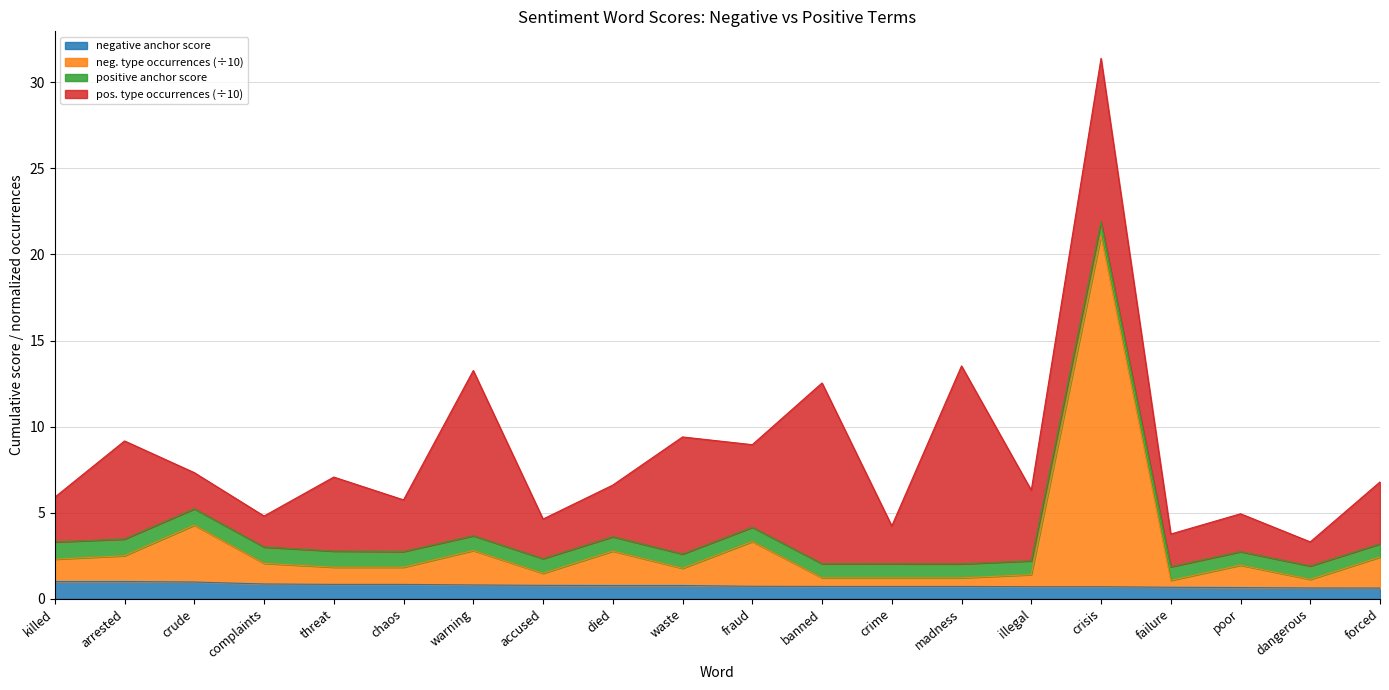

What is the difference between the second highest and second lowest values in the negative type occurrences series?

3.1